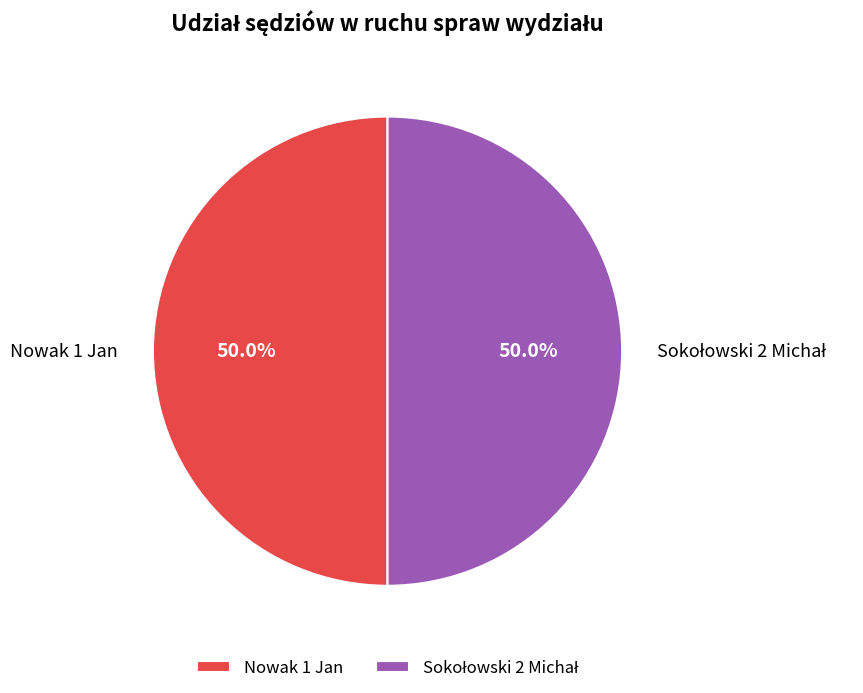

How much of the chart is everything except Nowak 1 Jan?

50.0%